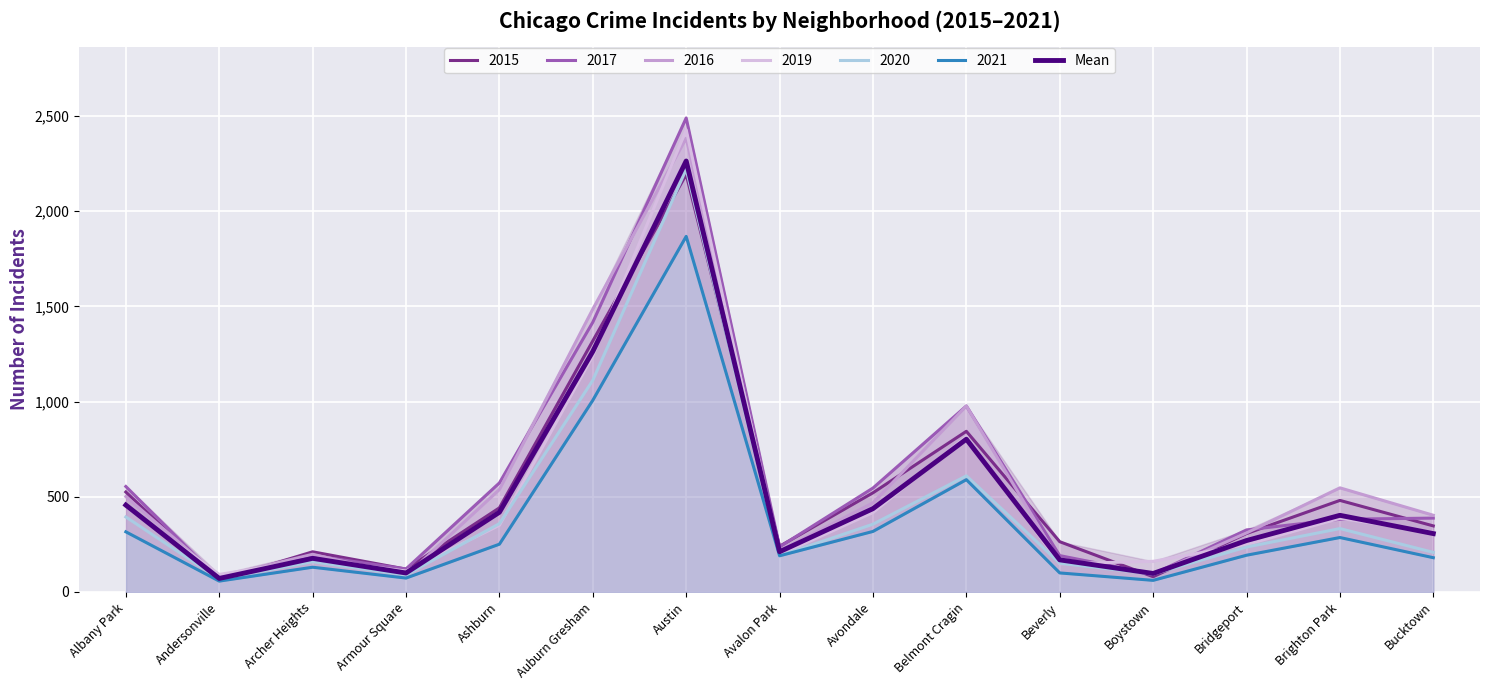

What is the label of the 5th point from the right?

Beverly